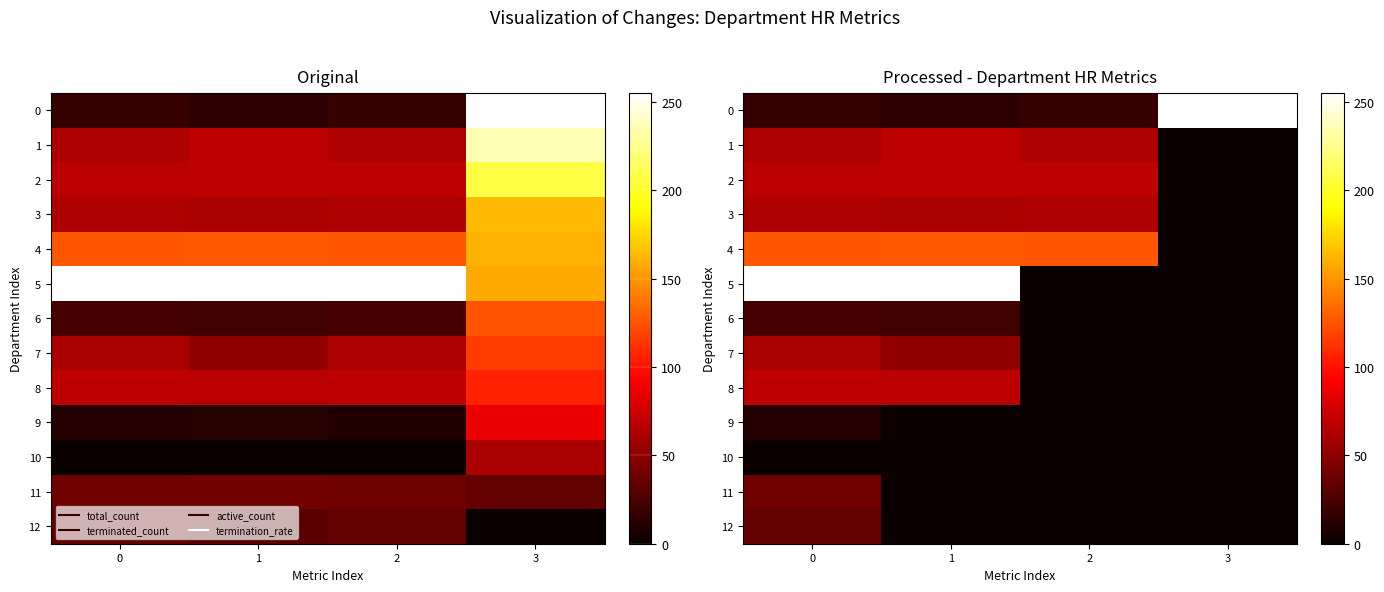

What value does the 7 series have at 0?

61.1